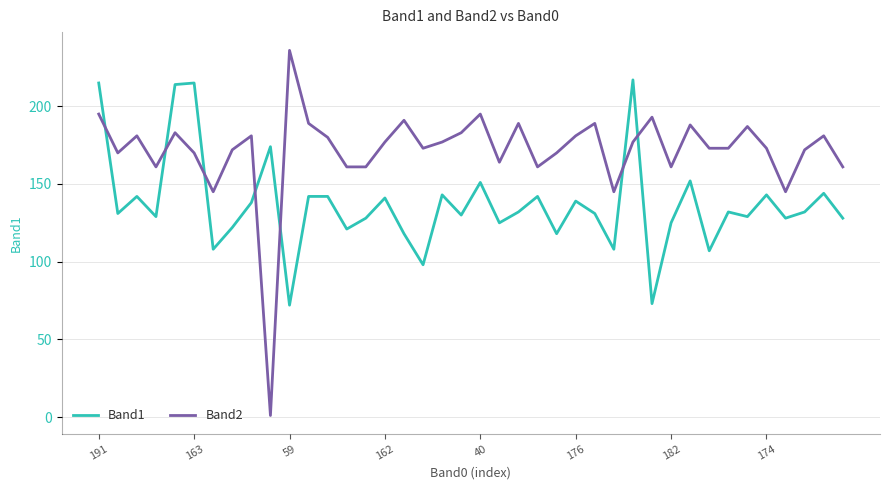

Rank the series by their maximum value, from highest to lowest.

Band2, Band1